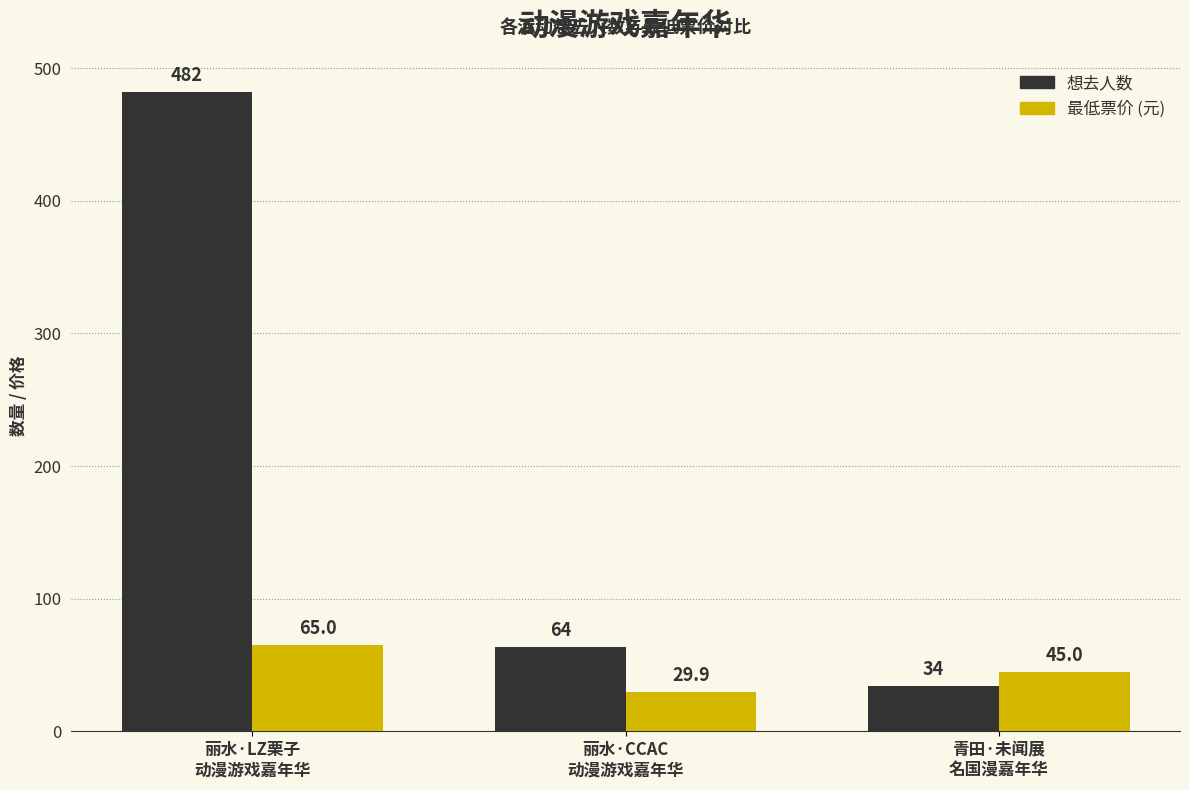

Reading left to right, transcribe all the data shown in this chart.

想去人数: 丽水·LZ栗子
动漫游戏嘉年华=482.0	丽水·CCAC
动漫游戏嘉年华=64.0	青田·未闻展
名国漫嘉年华=34.0
最低票价: 丽水·LZ栗子
动漫游戏嘉年华=65.0	丽水·CCAC
动漫游戏嘉年华=29.9	青田·未闻展
名国漫嘉年华=45.0